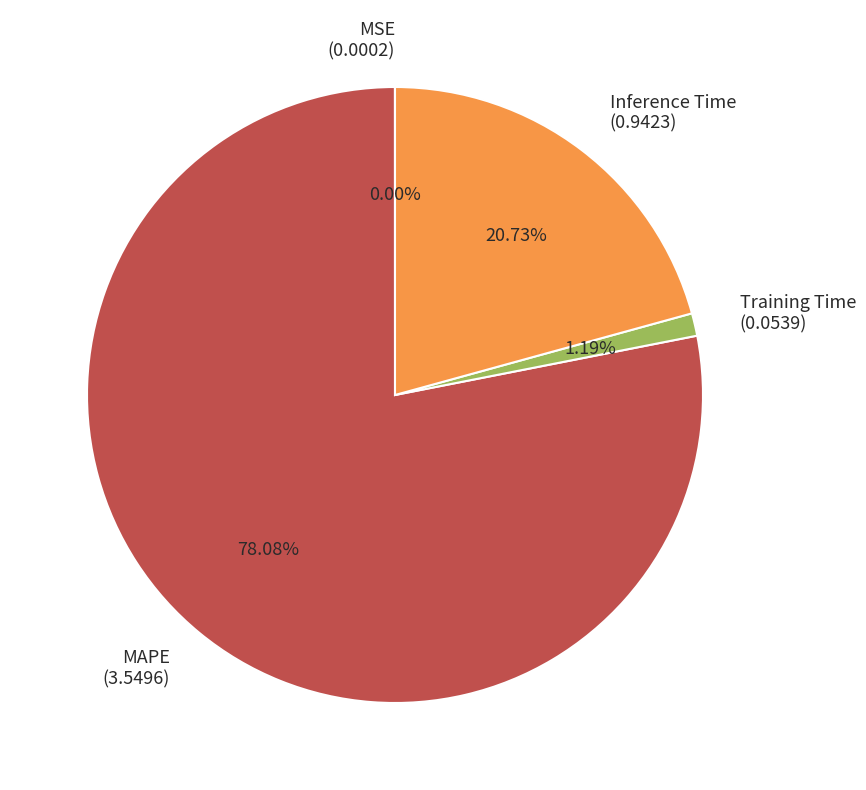

Between MAPE (3.5496) and Inference Time (0.9423), which is larger?

MAPE (3.5496)